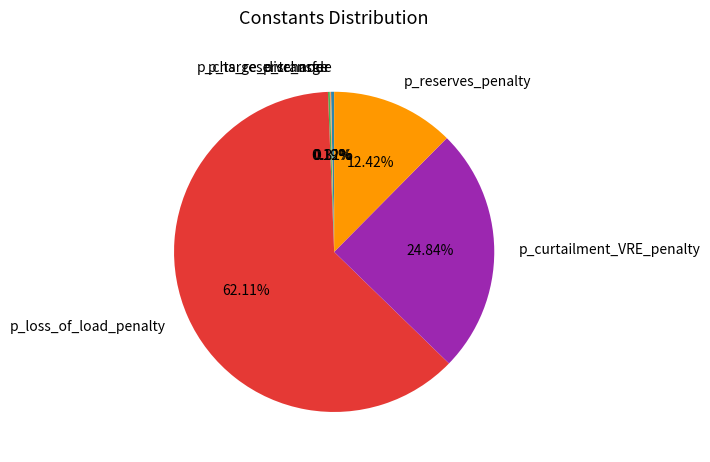

Which slice is the largest?

p_loss_of_load_penalty